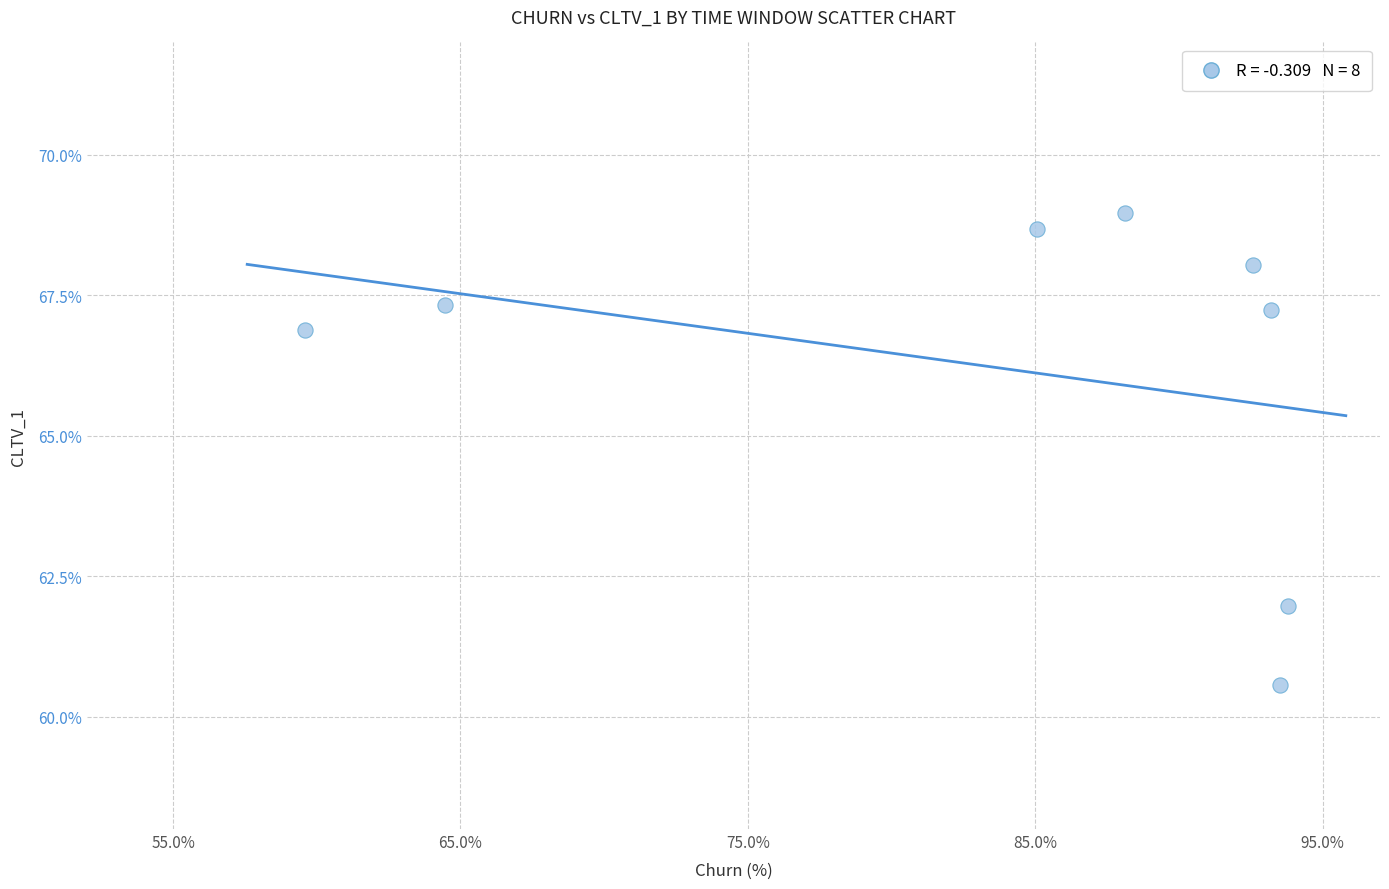

What Y value in the scatter plot is closest to 64?

62.0